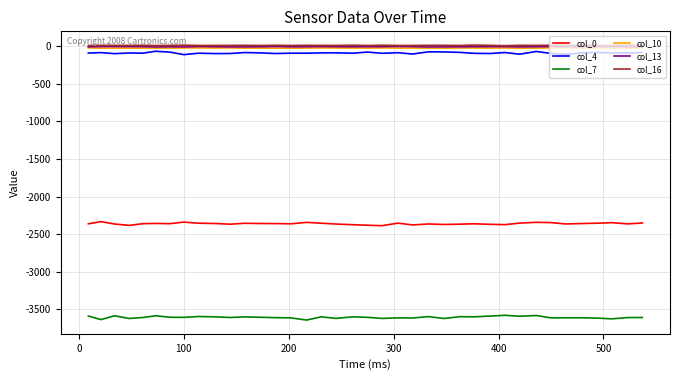

True or false: col_7 and col_13 cross at least once.

False